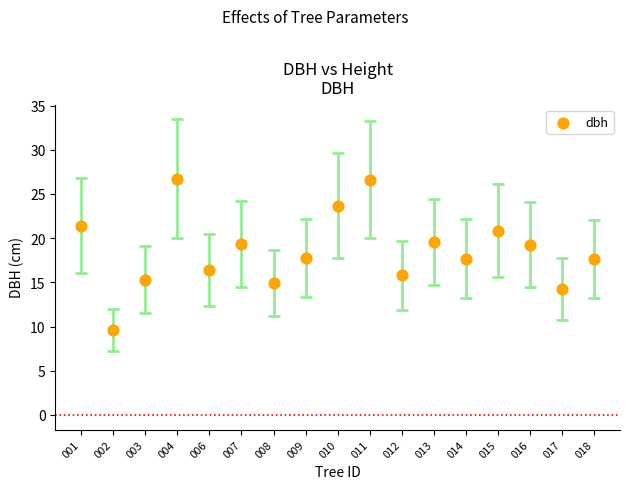

How many points are shown in the scatter plot?

17